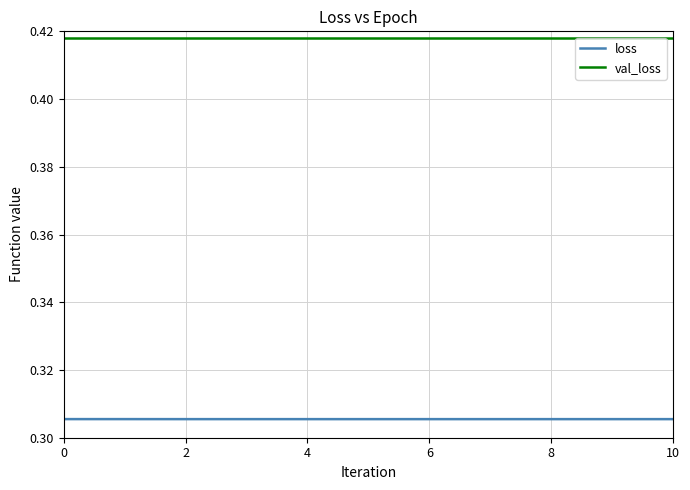

Rank the series by their maximum value, from lowest to highest.

loss, val_loss